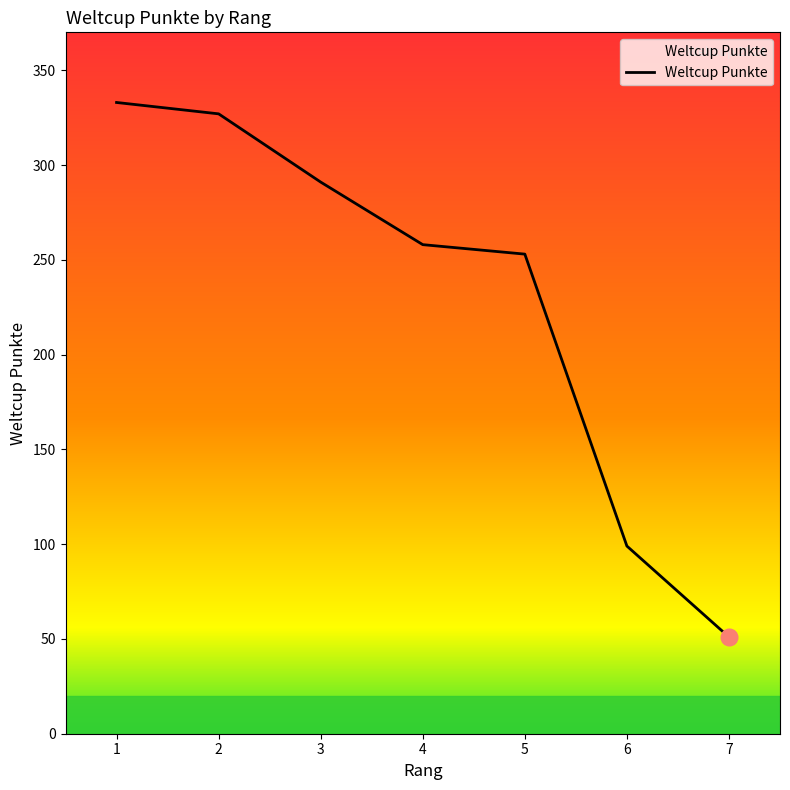

Is it true that the value at 4 is 178?

False